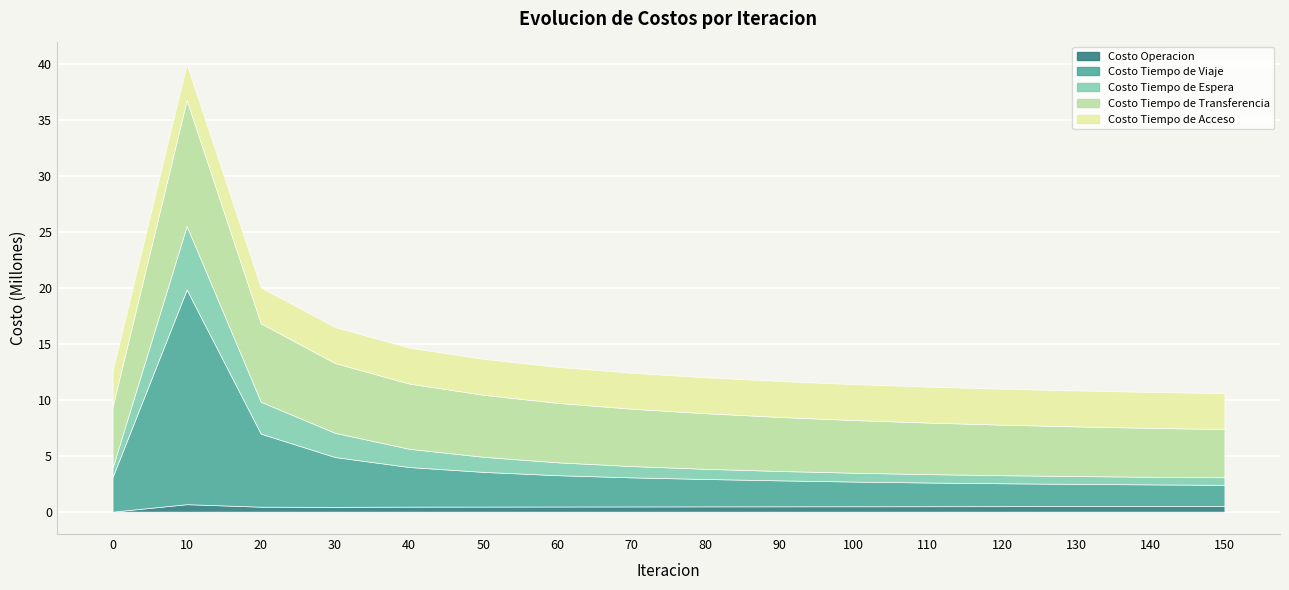

How many lines are shown in the chart?

5